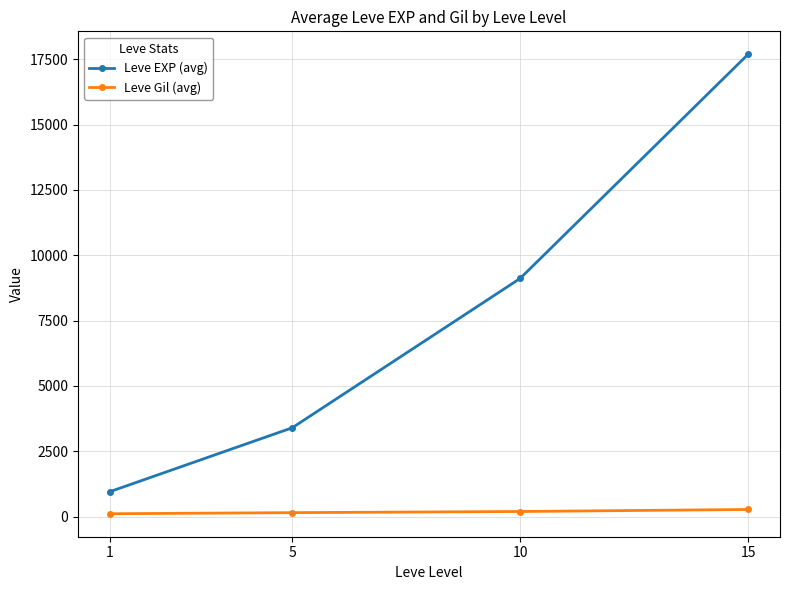

At which category is the sum across all series the highest?

15